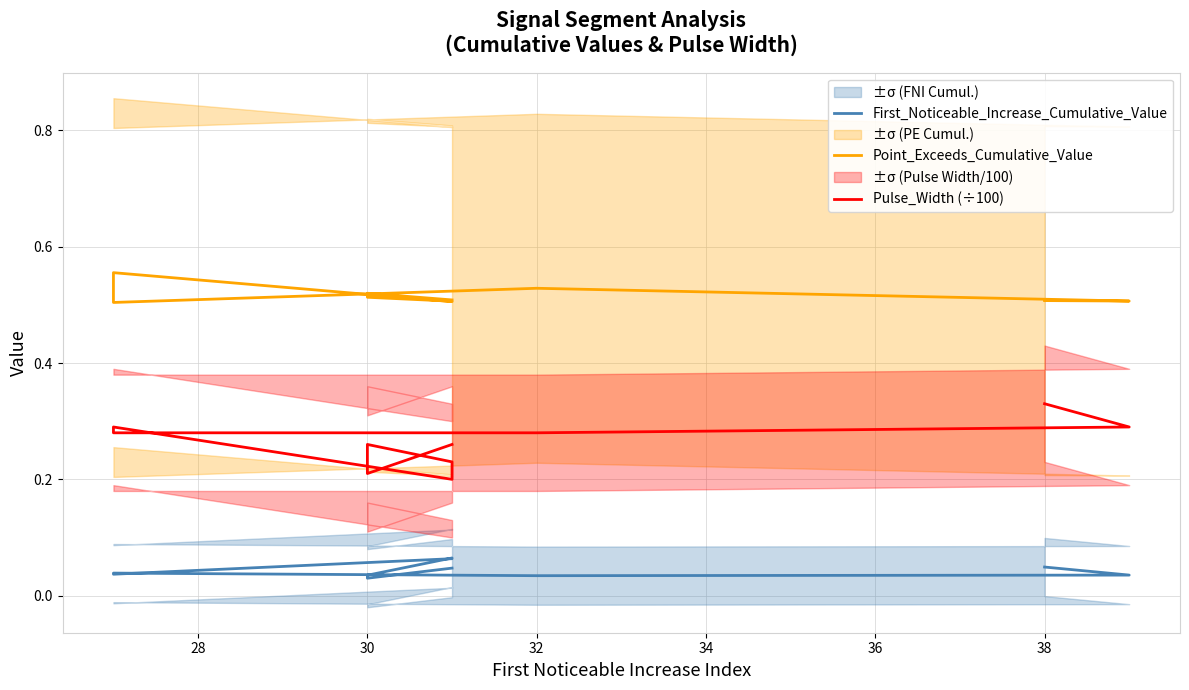

Reading left to right, extract all data points from this chart.

First_Noticeable_Increase_Cumulative_Value: 0.0	0.0	0.0	0.0	0.0	0.1	0.1	0.0	0.0	0.0
Point_Exceeds_Cumulative_Value: 0.5	0.5	0.5	0.5	0.6	0.5	0.5	0.5	0.5	0.5
Pulse_Width (÷100): 0.3	0.3	0.3	0.3	0.3	0.2	0.2	0.3	0.2	0.3